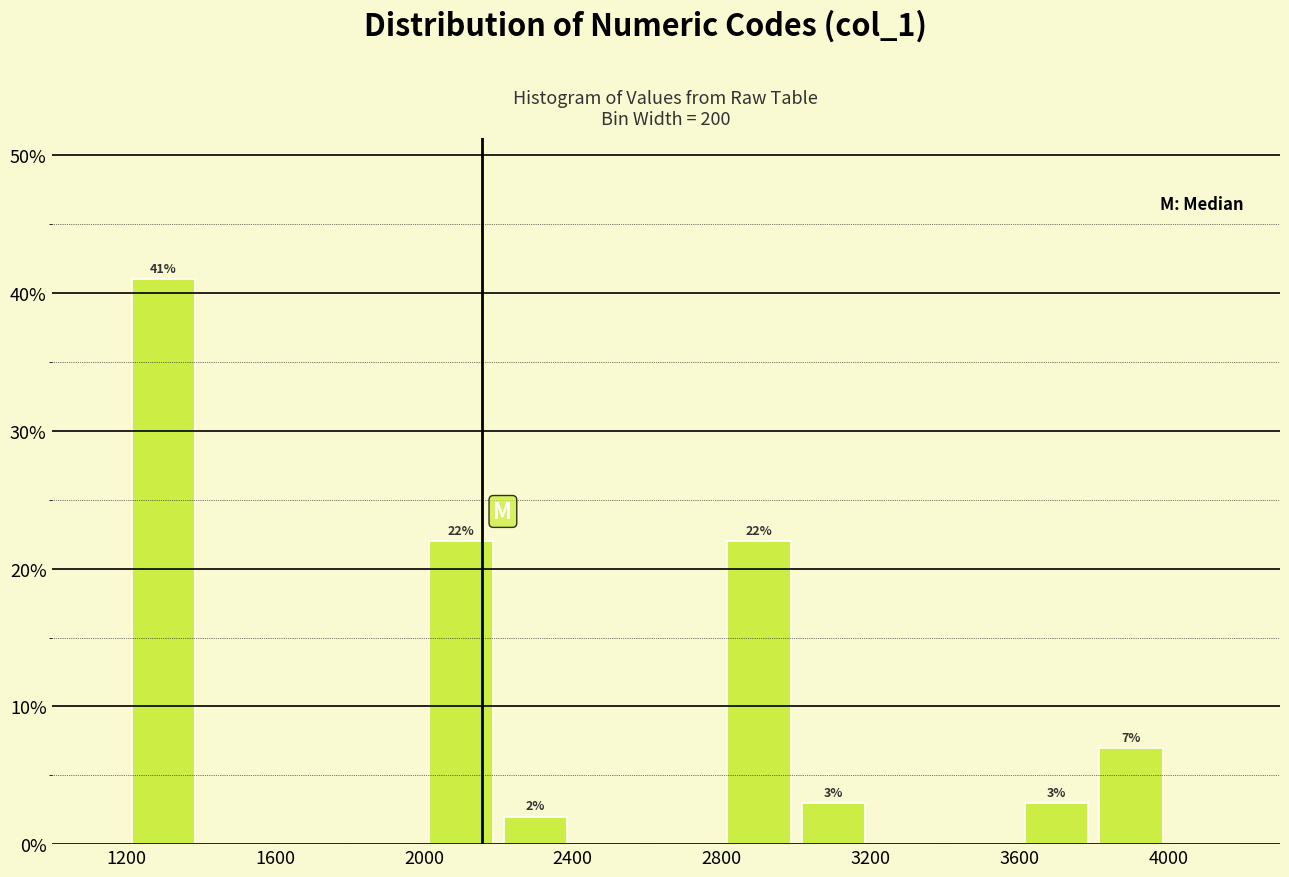

Which range on the x-axis has the tallest bar?

1200 to 1400